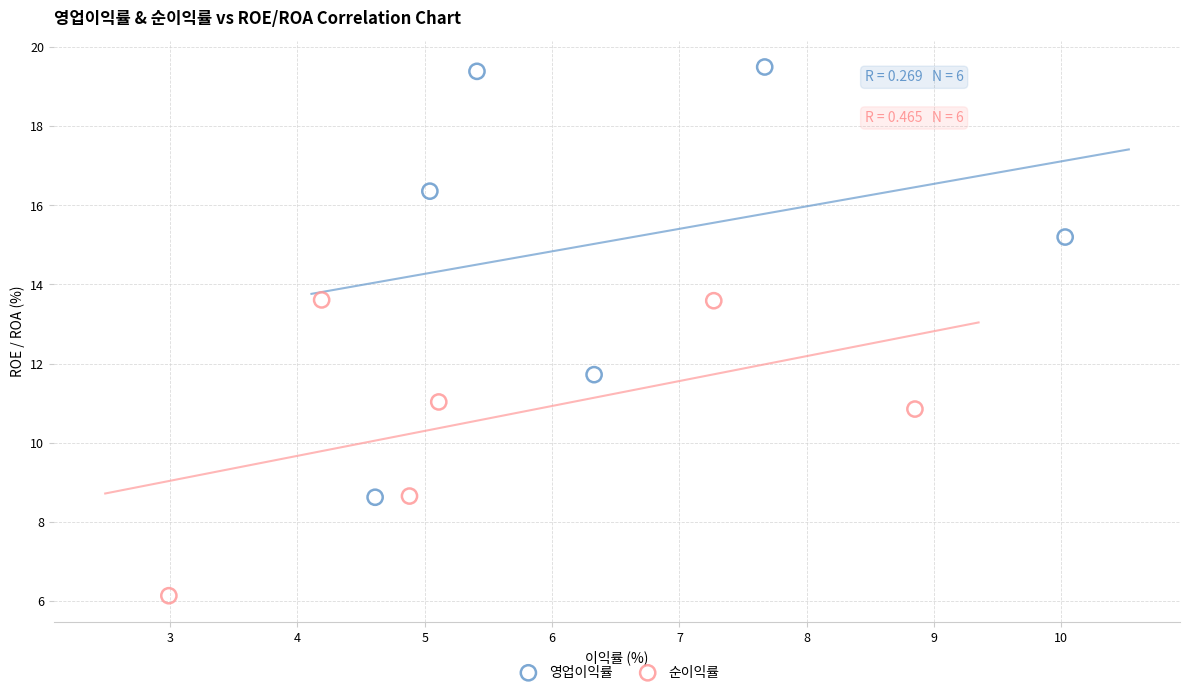

Which series has the largest Y range (max minus min)?

영업이익률